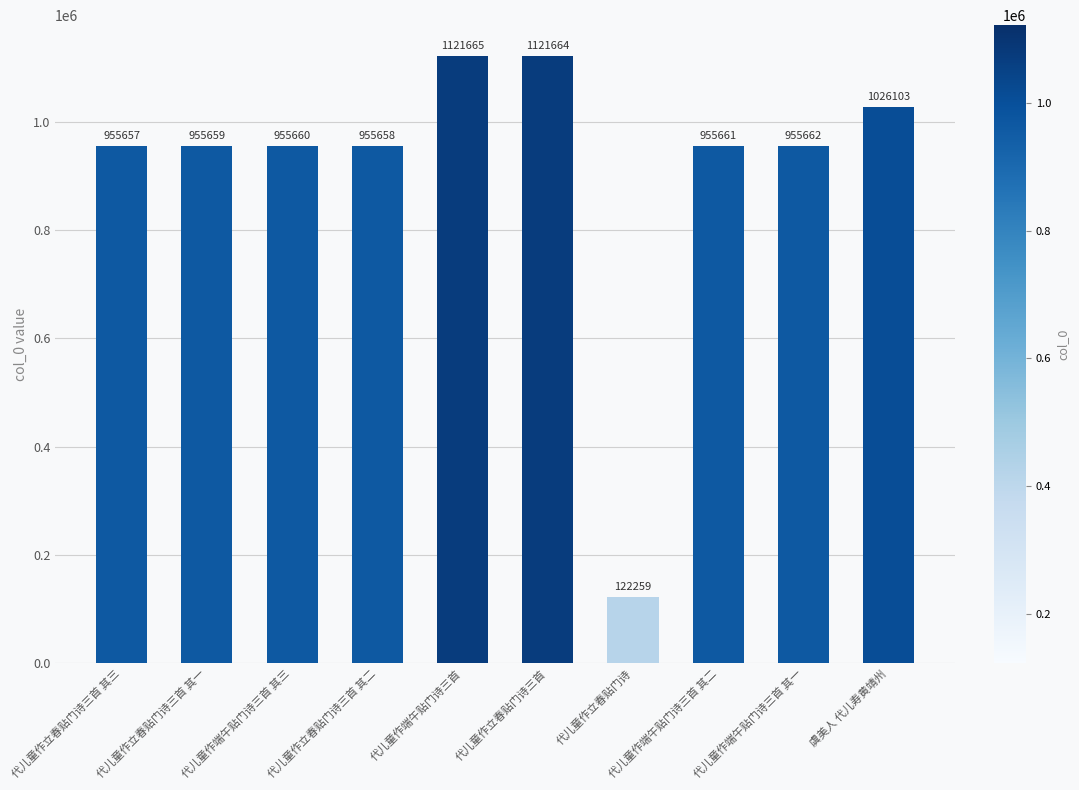

The value at 虞美人 代儿寿黄靖州 is 1026103. True or false?

True